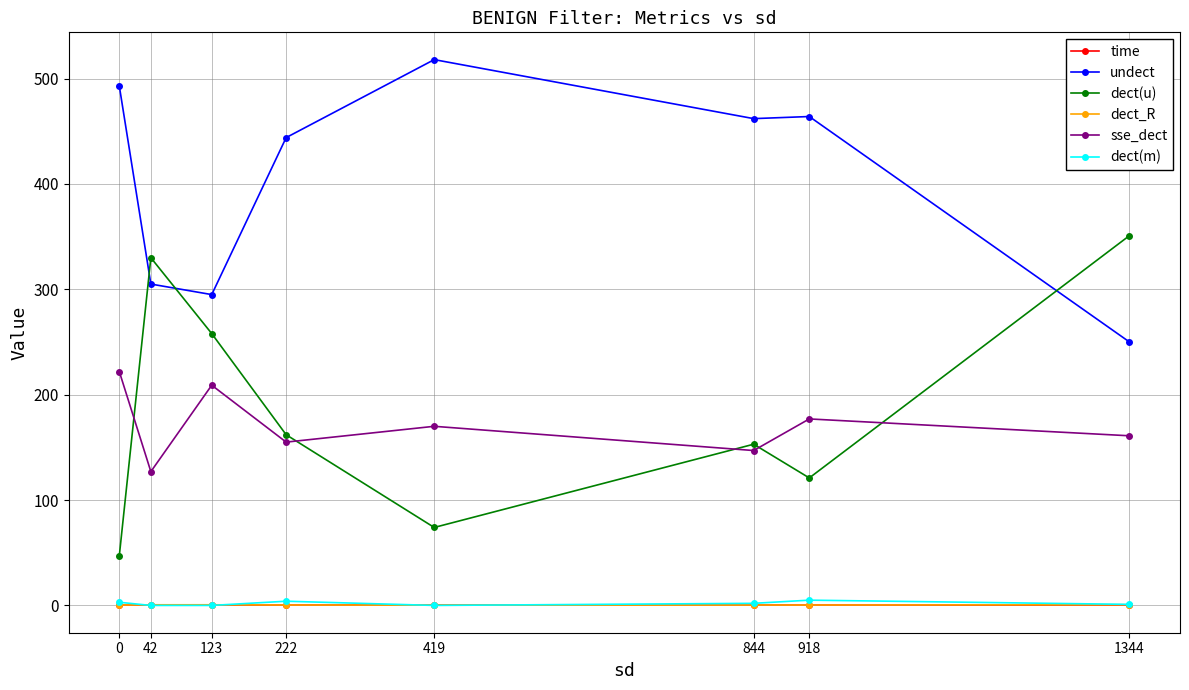

Which series has the widest spread of values?

dect(u)